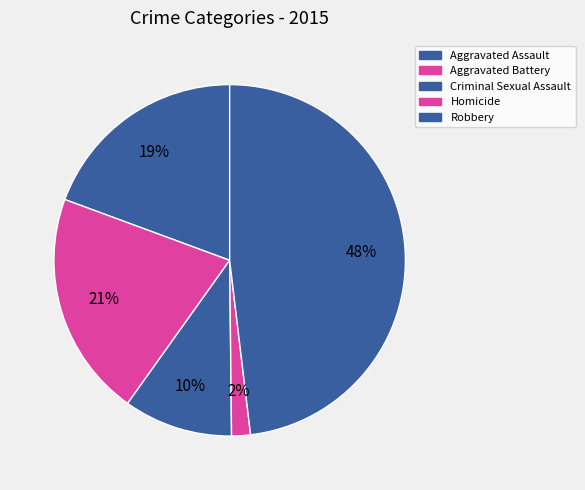

Which has a higher value, Robbery or Aggravated Battery?

Robbery